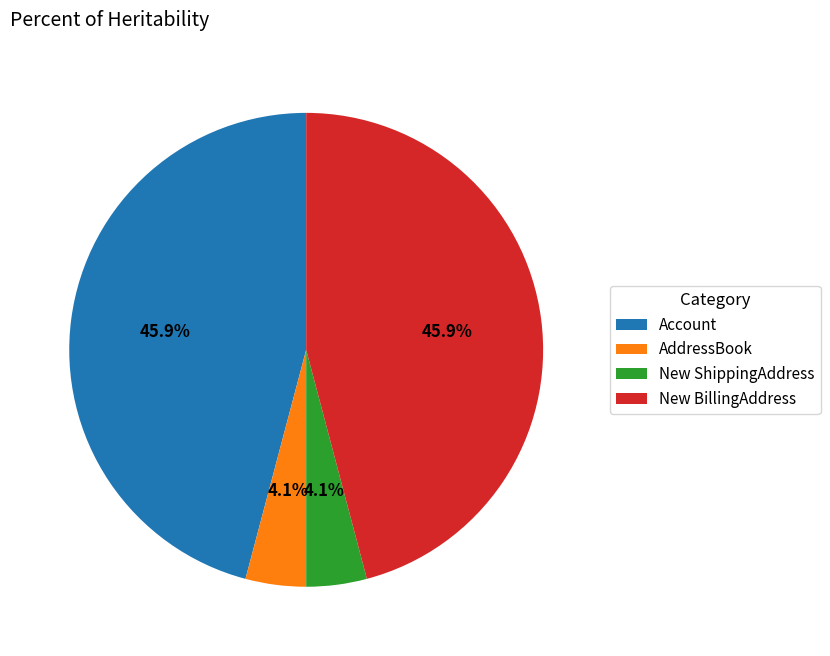

How many segments does this pie chart have?

4